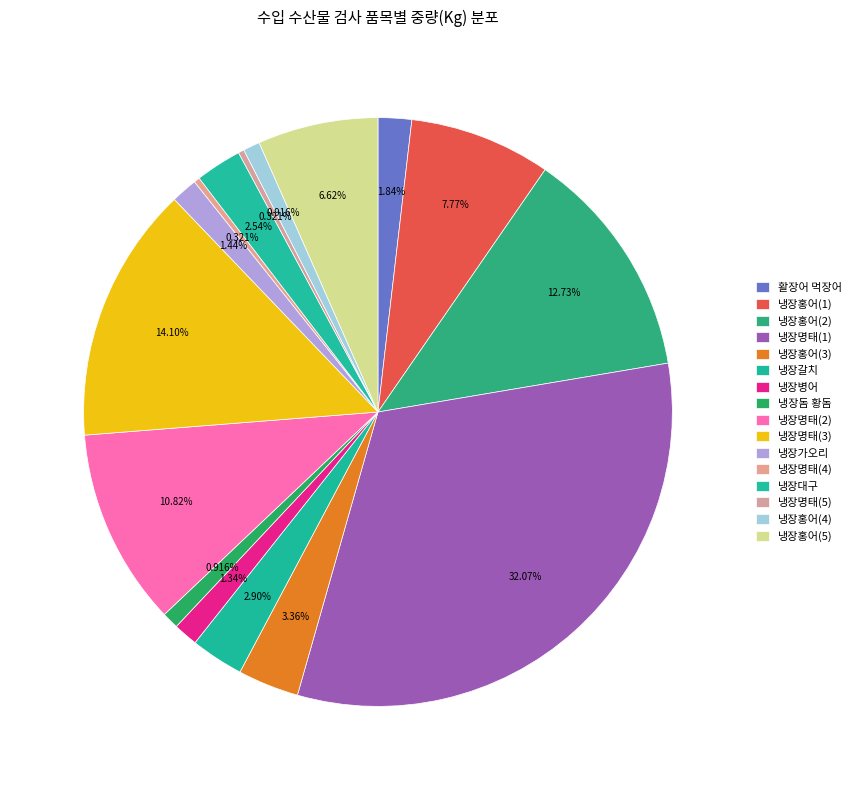

How much of the chart is everything except 냉장명태(1)?

67.9%